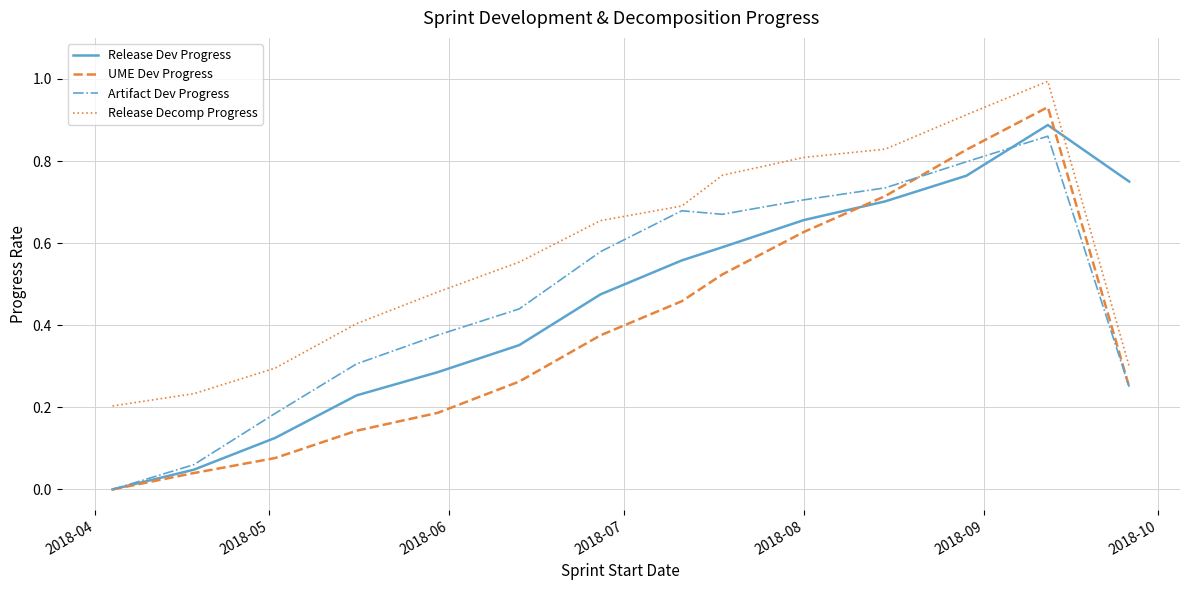

List the series in order of their peak value, lowest first.

Artifact Dev Progress, Release Dev Progress, UME Dev Progress, Release Decomp Progress